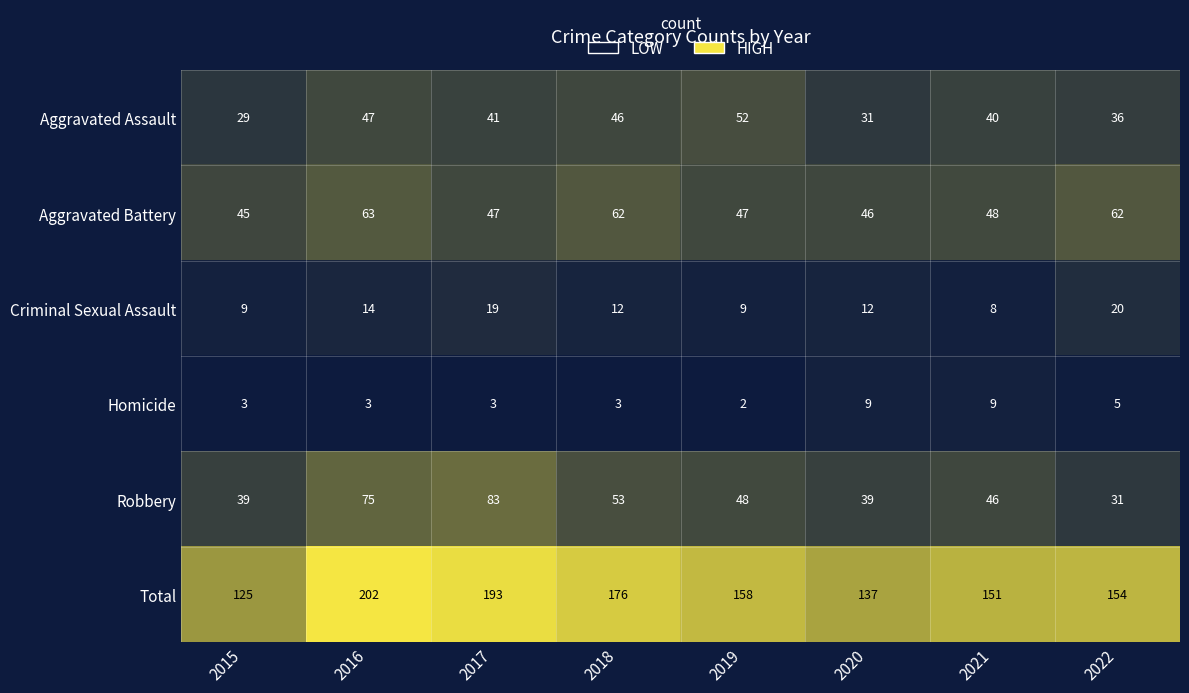

Which series has the largest range (max minus min)?

Total